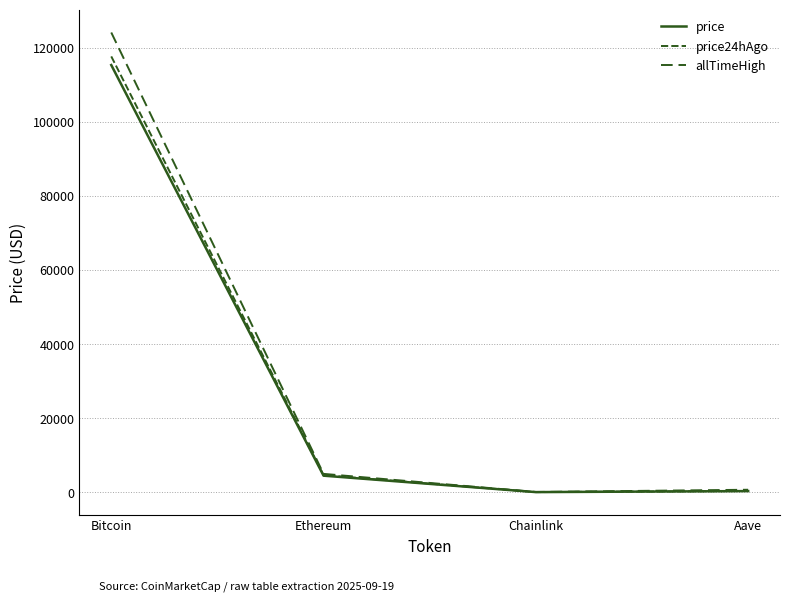

Which series has the largest total across all categories?

allTimeHigh